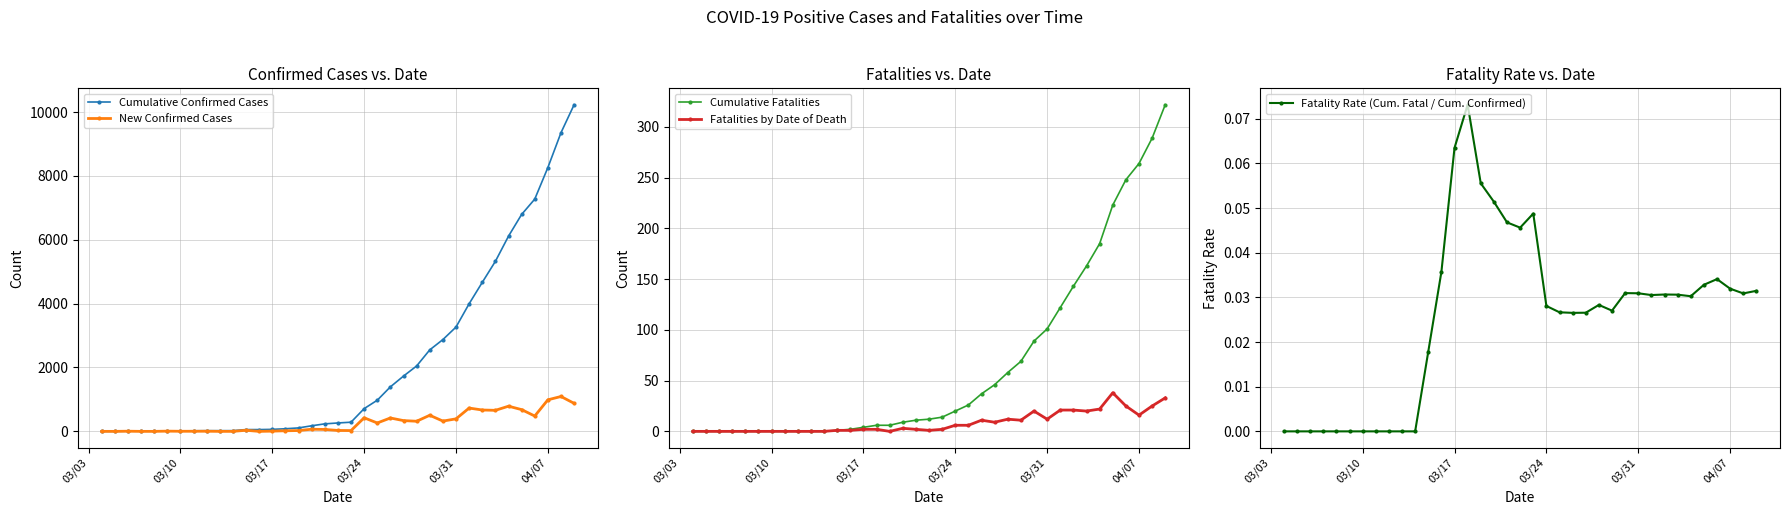

Which series has the largest total across all categories?

Cumulative Confirmed Cases